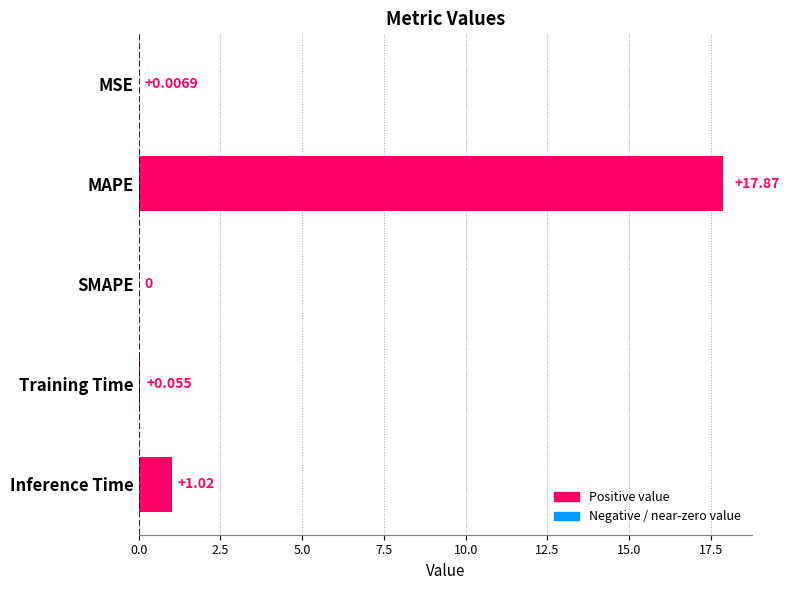

Between SMAPE and MSE, which is larger?

MSE